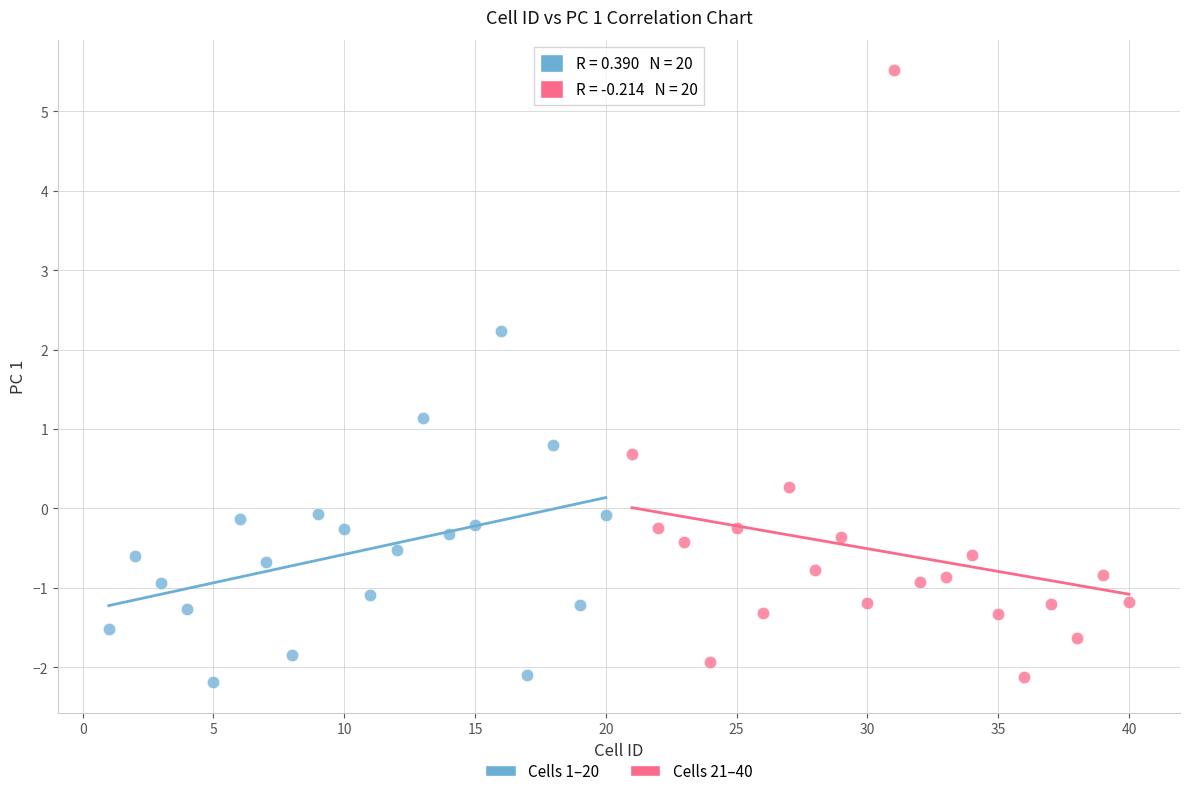

Which series has the largest Y range (max minus min)?

Cells 21–40